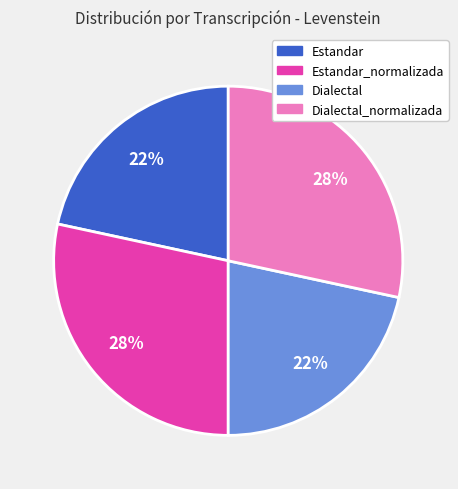

To the nearest percent, what is the average slice percentage?

25%